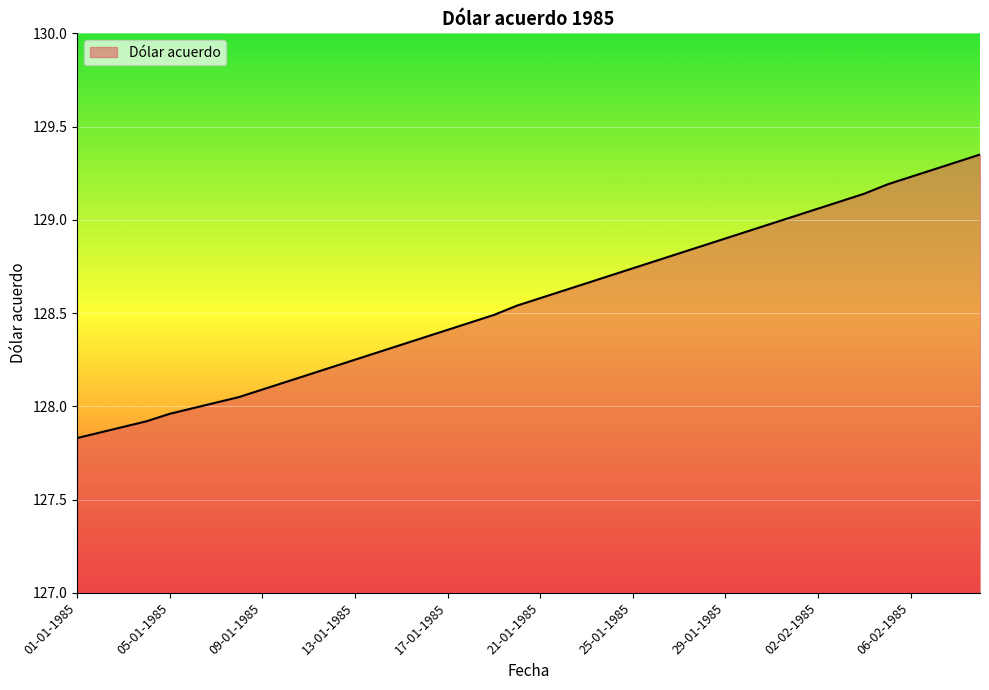

Does the chart have visible grid lines?

Yes